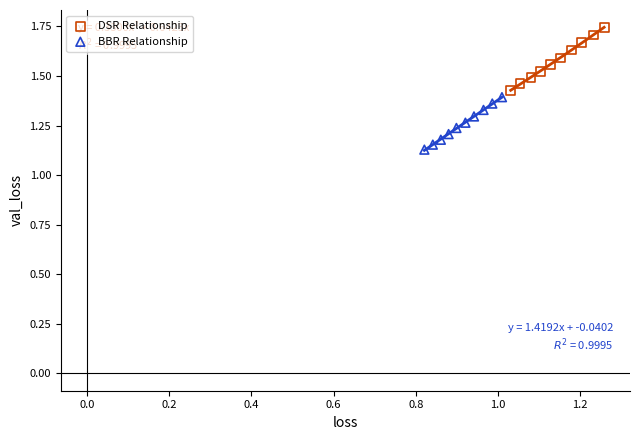

What are all the series names shown in the legend?

DSR Relationship, BBR Relationship